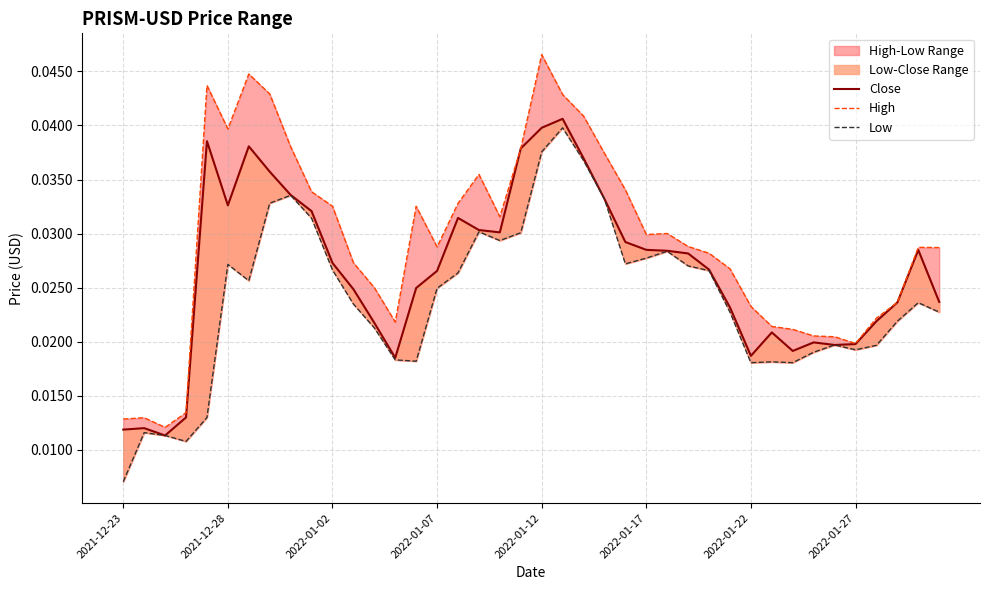

How many lines are shown in the chart?

3